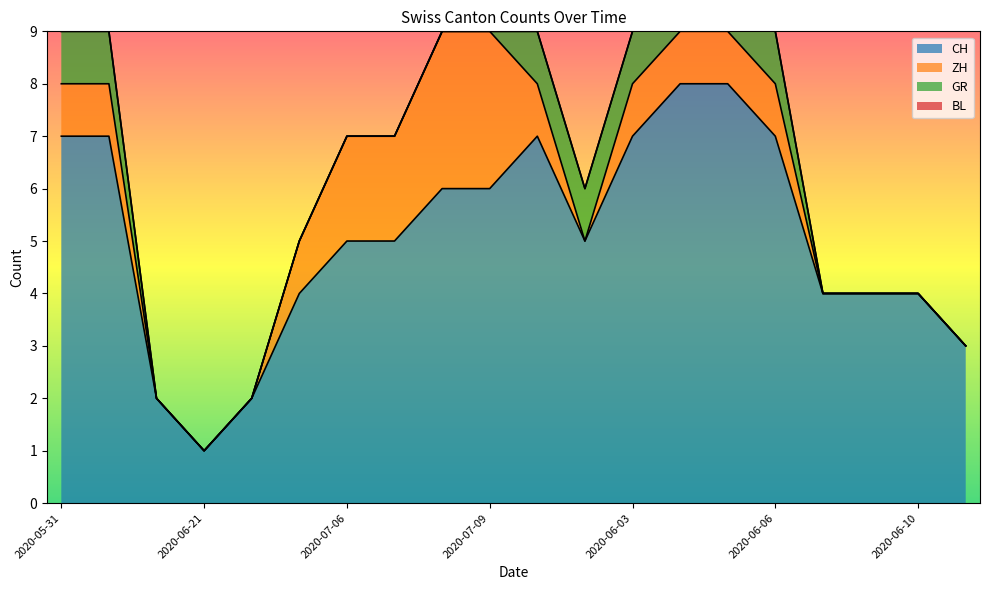

Which category has the highest value in the ZH series?

2020-07-08